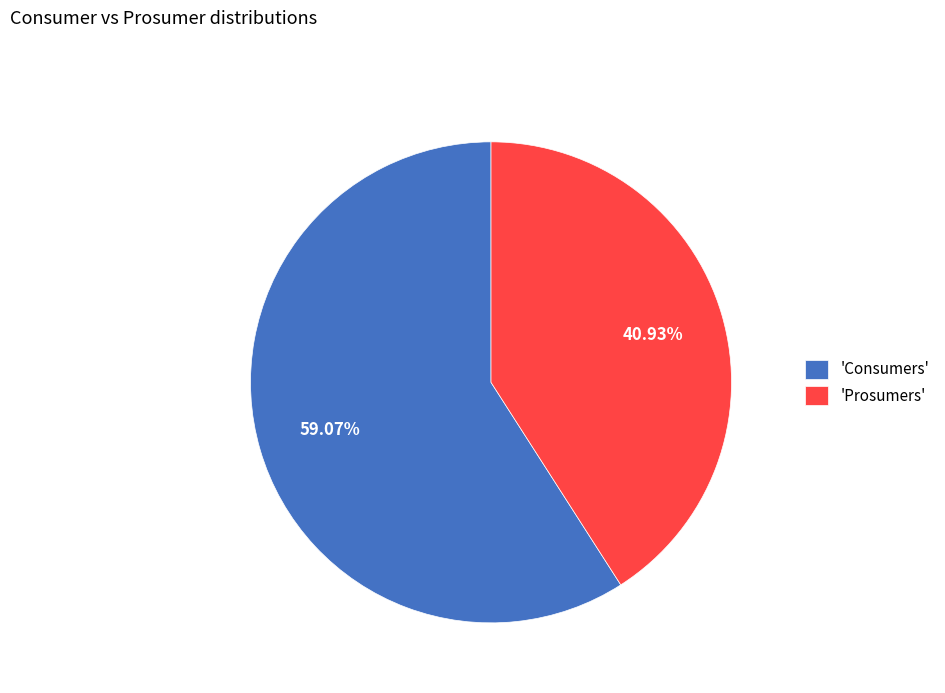

Rank the categories by value from lowest to highest.

'Prosumers', 'Consumers'